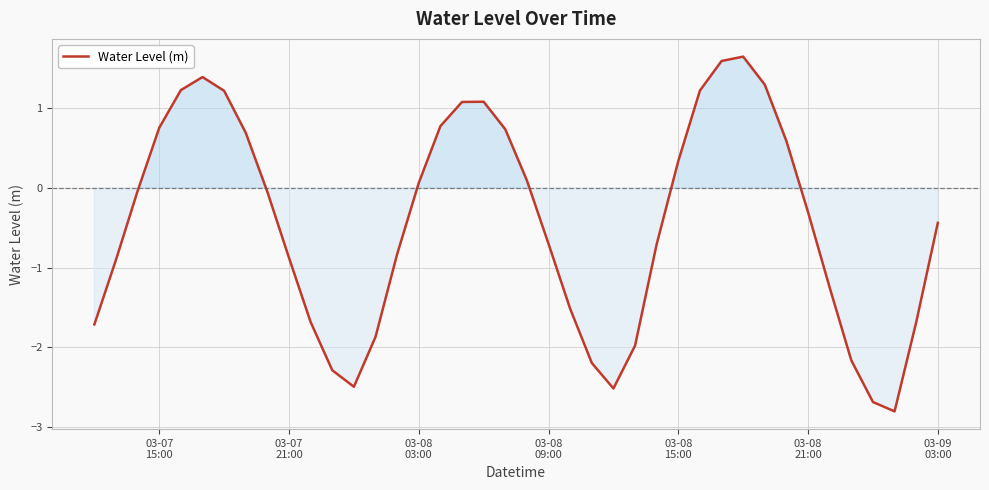

What is the difference between the maximum and minimum values?

4.4